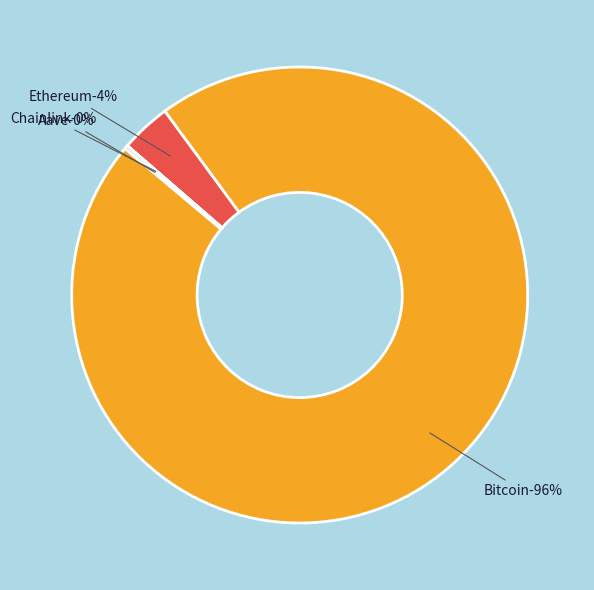

What is the smallest slice in the pie chart?

Chainlink